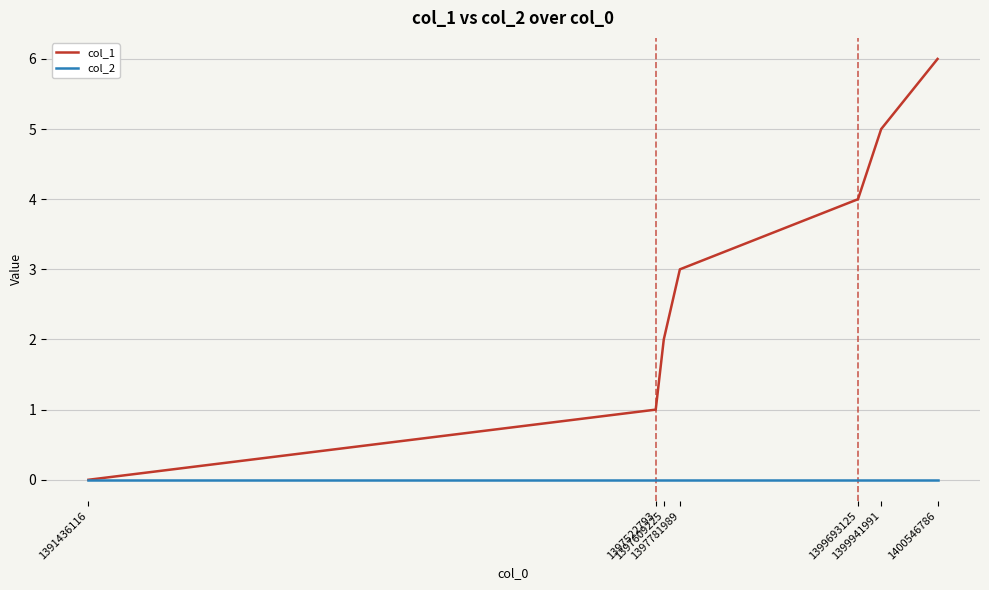

What is the maximum value shown in the chart?

6